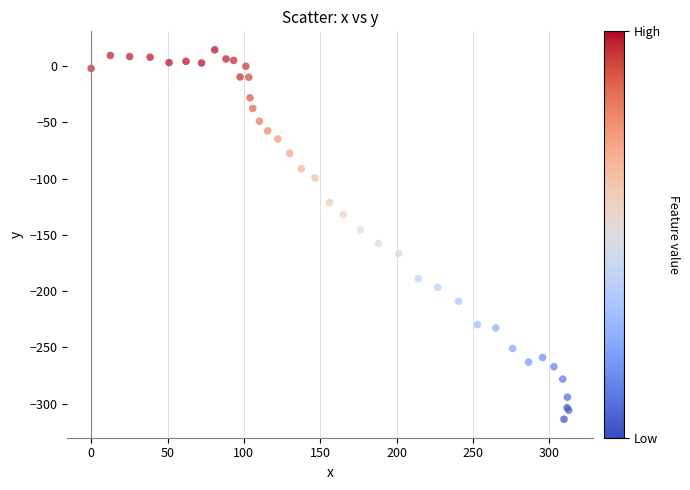

What Y value in the scatter plot is closest to -149?

-145.2